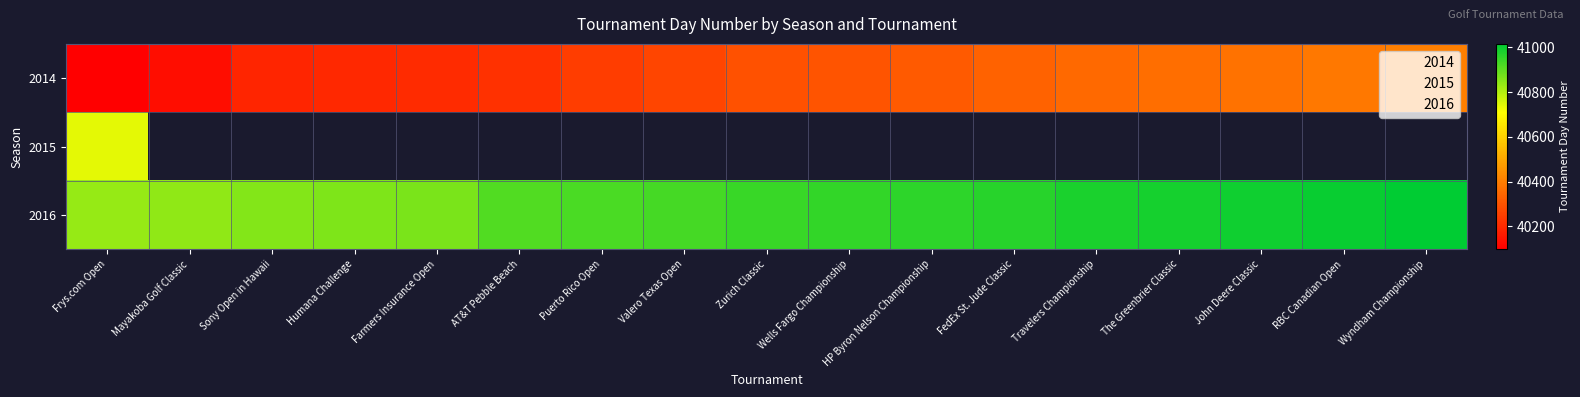

Which category has the lowest value in the 2016 series?

Frys.com Open